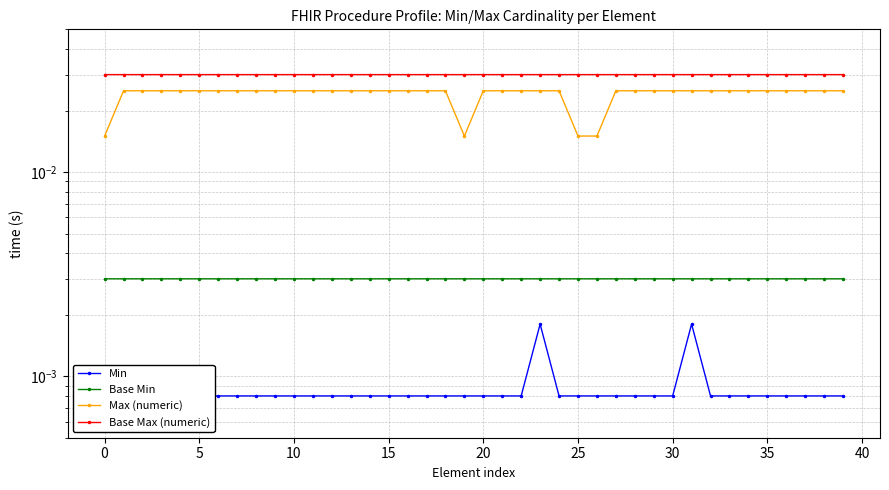

True or false: Base Min and Max (numeric) intersect in this chart.

False